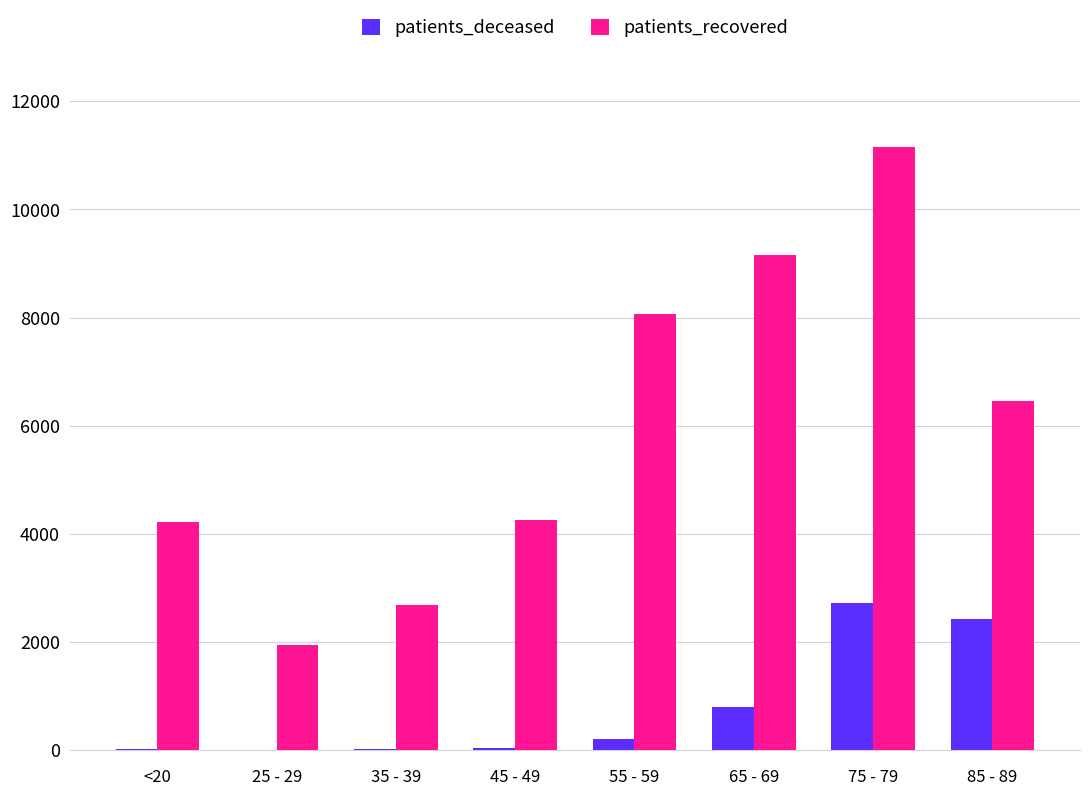

What is the highest value of the patients_deceased series?

2718